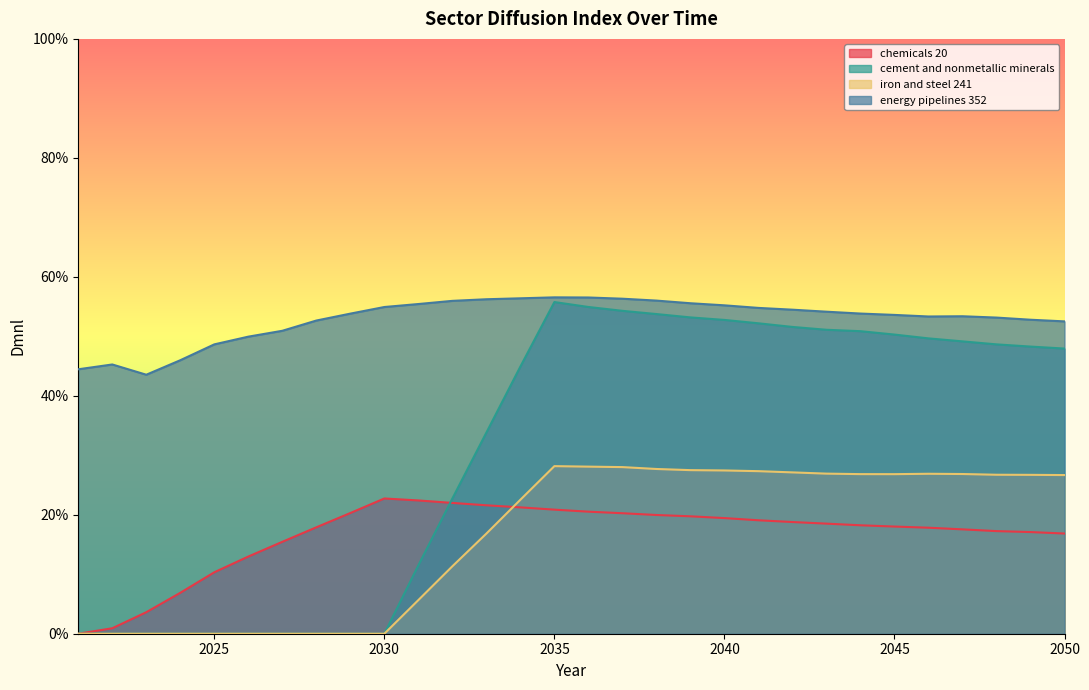

Where is the first local minimum for iron and steel 241?

2045